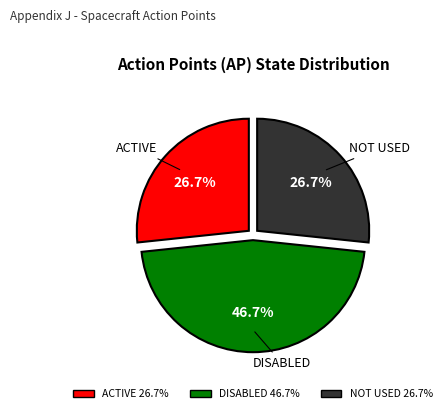

Which category has the biggest portion of the pie?

DISABLED